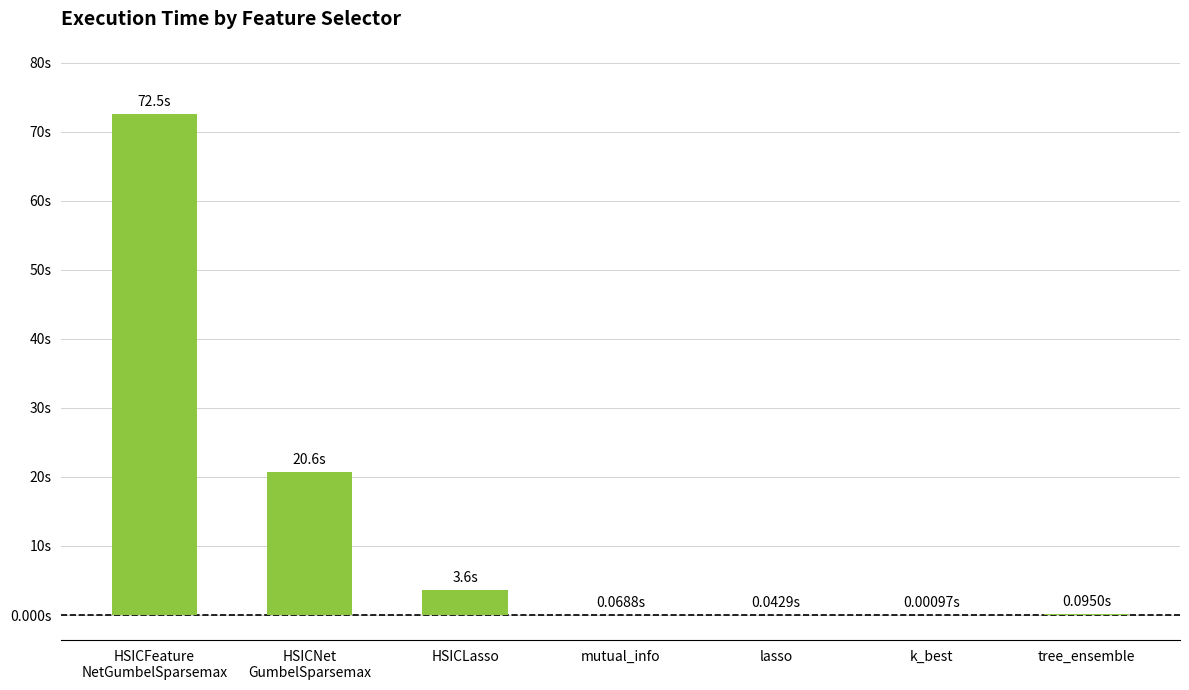

Rank the categories by value from lowest to highest.

k_best, lasso, mutual_info, tree_ensemble, HSICLasso, HSICNet
GumbelSparsemax, HSICFeature
NetGumbelSparsemax